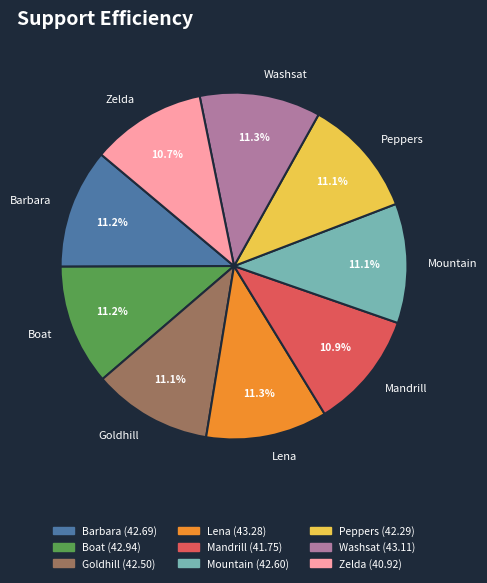

To the nearest percent, what is the combined percentage of Boat and Peppers?

22%